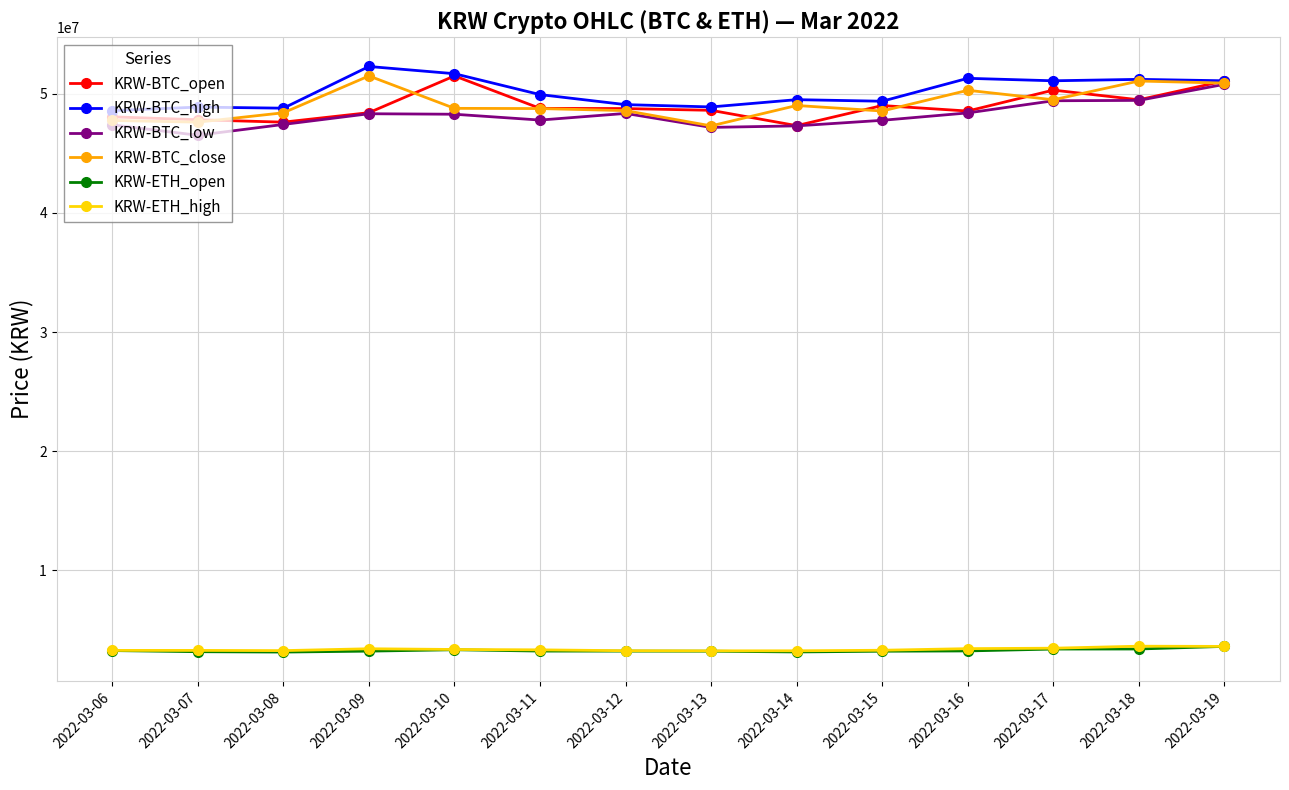

True or false: KRW-BTC_low and KRW-ETH_high cross at least once.

False